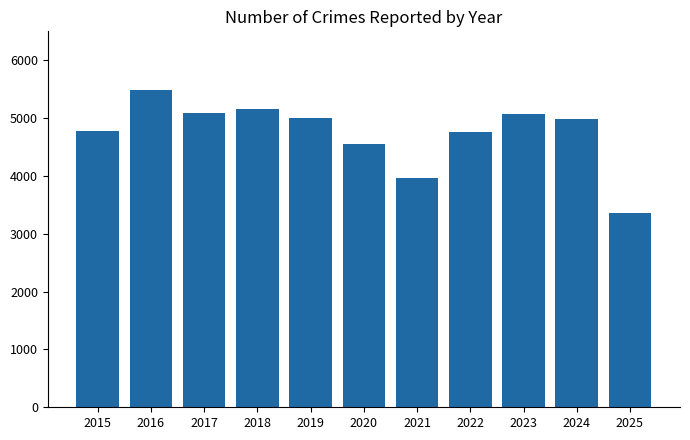

What is the greatest value displayed?

5481